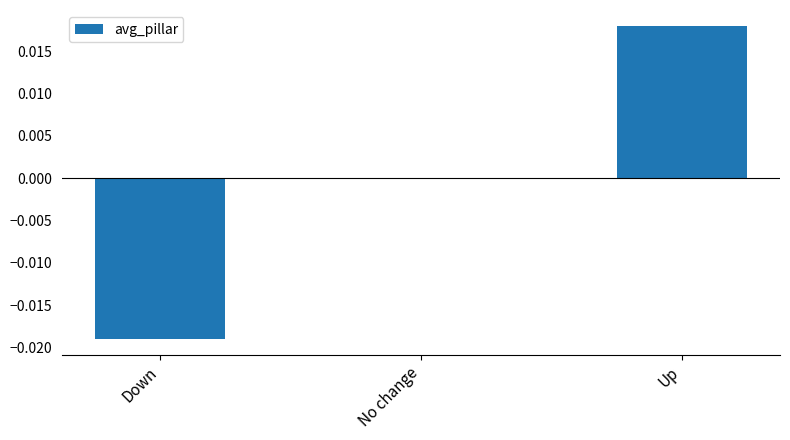

How many data points does each series have?

3